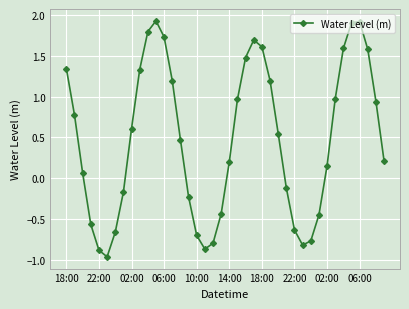

How many interior local valleys (lower than both neighbors) does the data have?

3